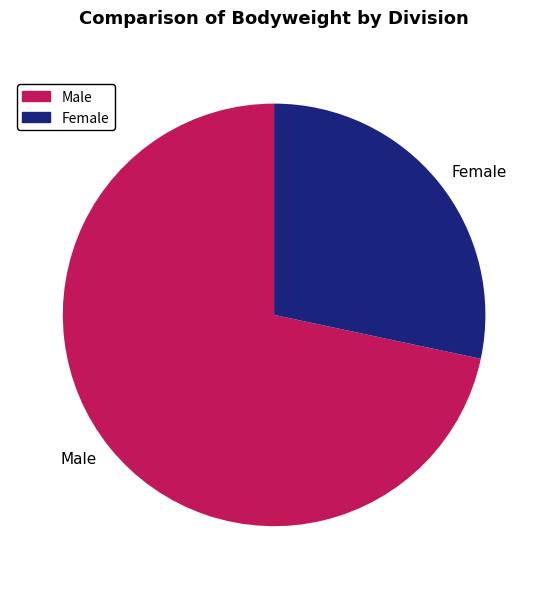

Is it true that Male is 72% of the pie?

True